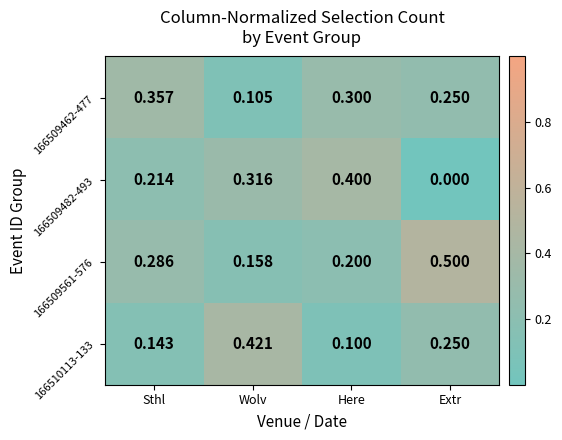

Which series has the largest range (max minus min)?

166509482-493